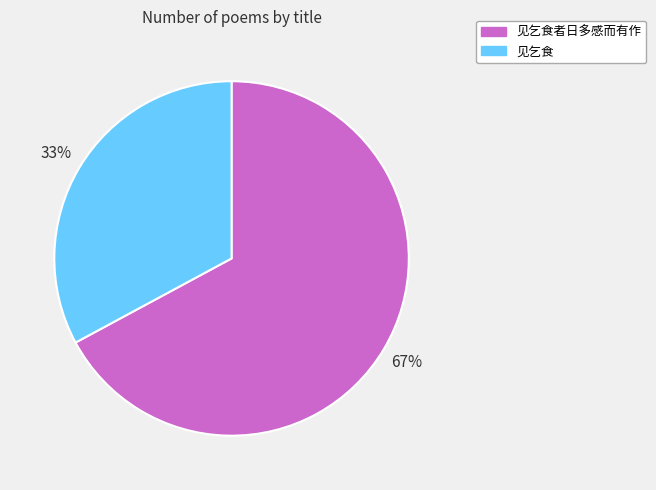

Is the sum of 见乞食者日多感而有作 and 见乞食 greater than half?

Yes